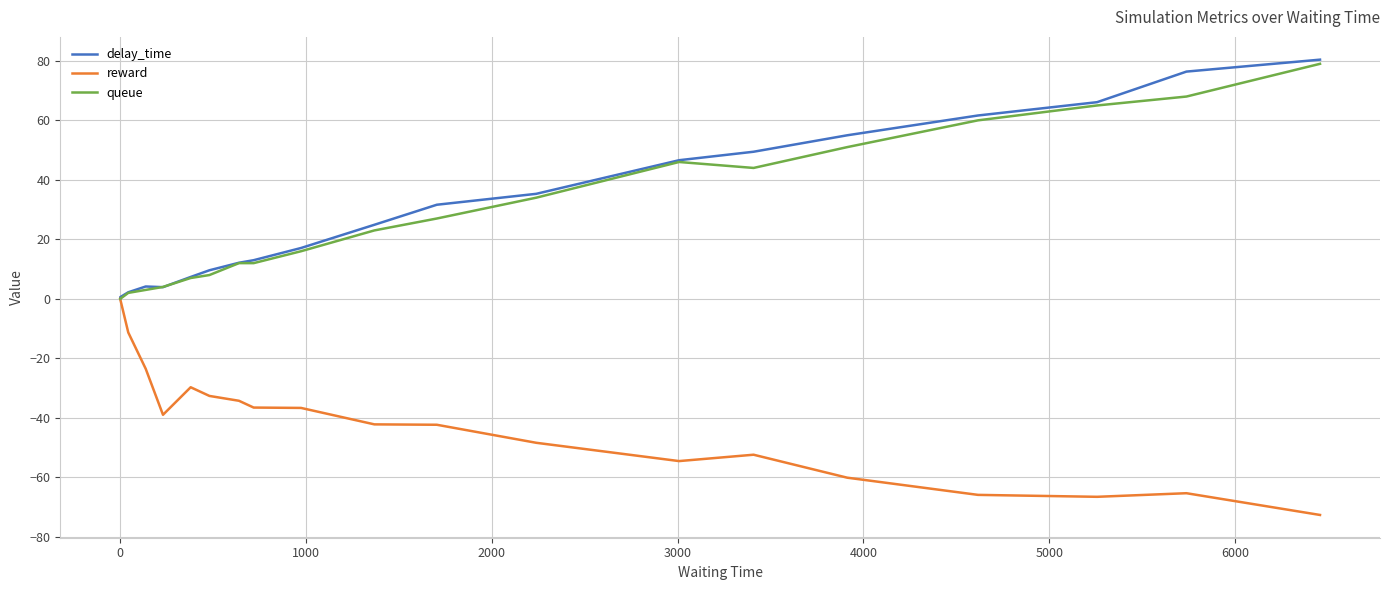

True or false: queue has more than 2 points higher than both neighbors.

False